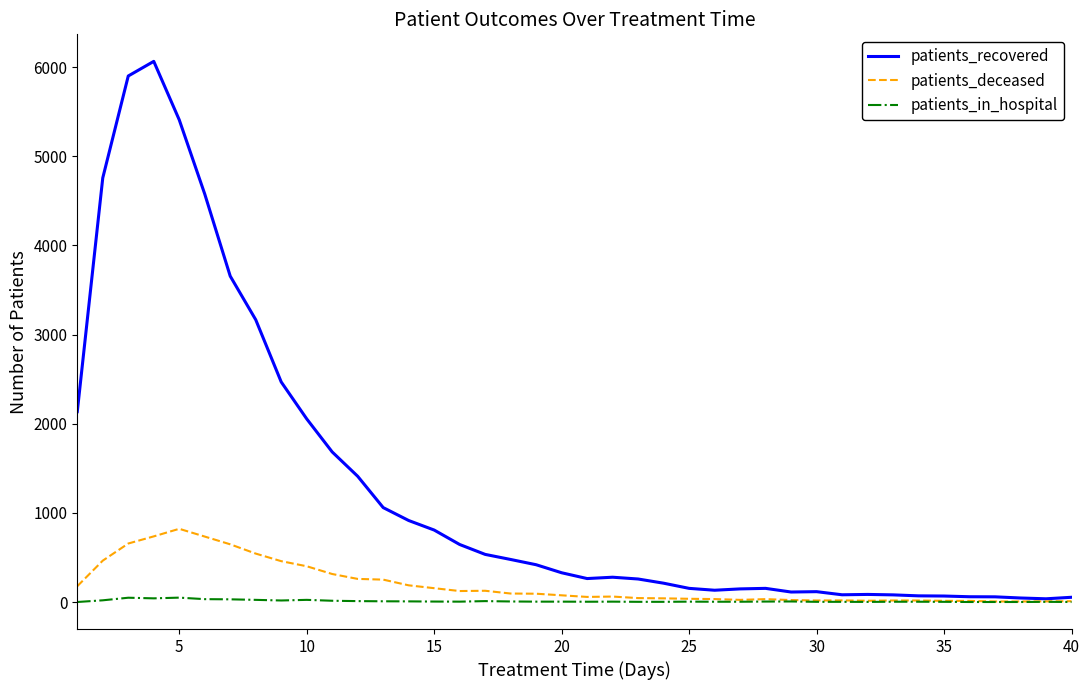

Count the number of categories in the chart.

40